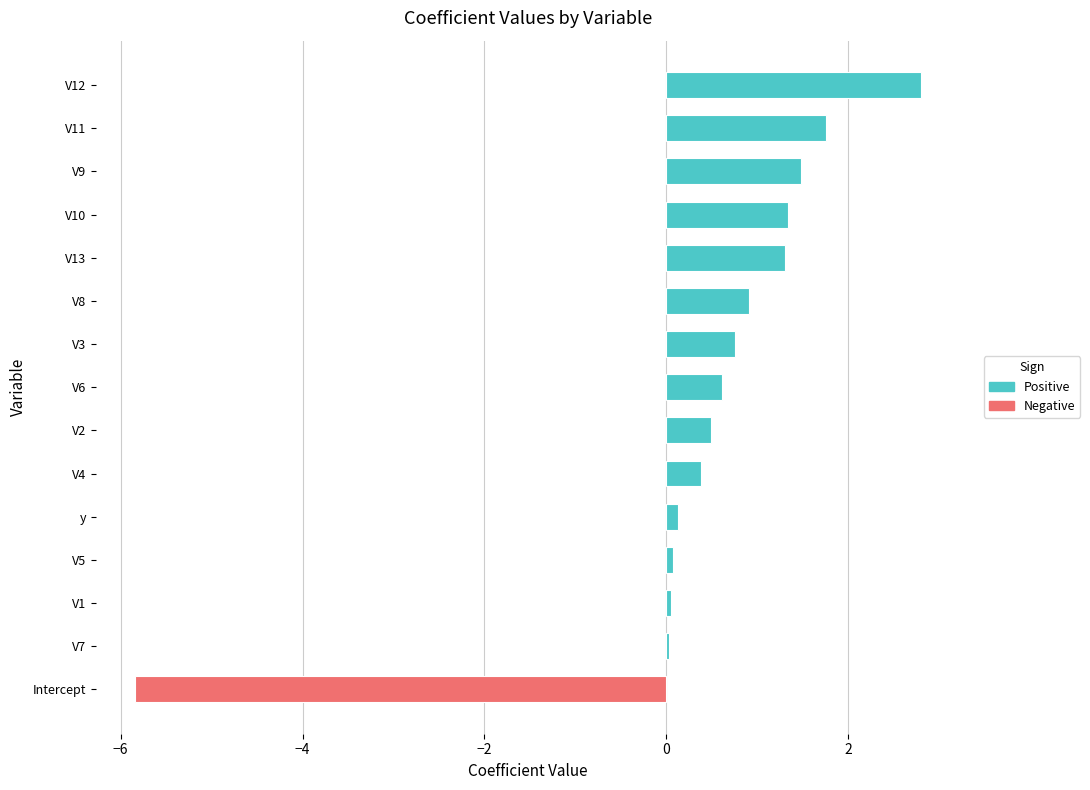

What is the change in value from V4 to V3?

+0.4